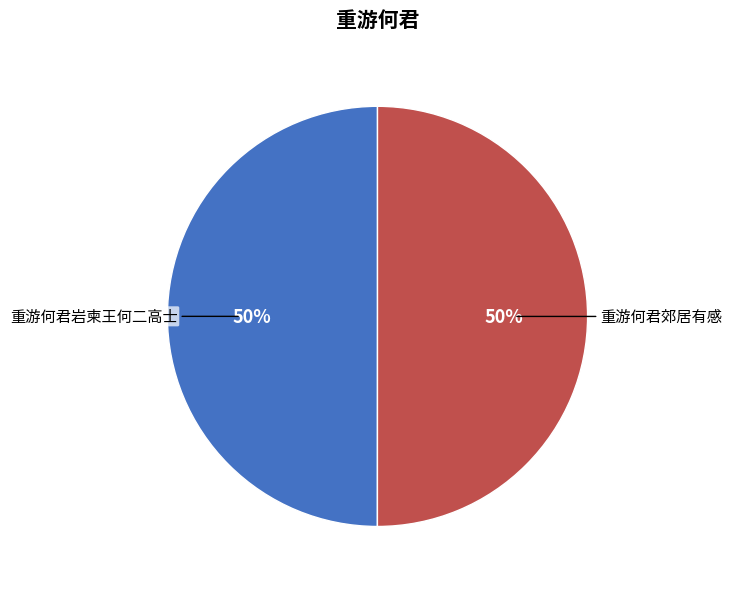

To the nearest percent, what is the average slice percentage?

50%